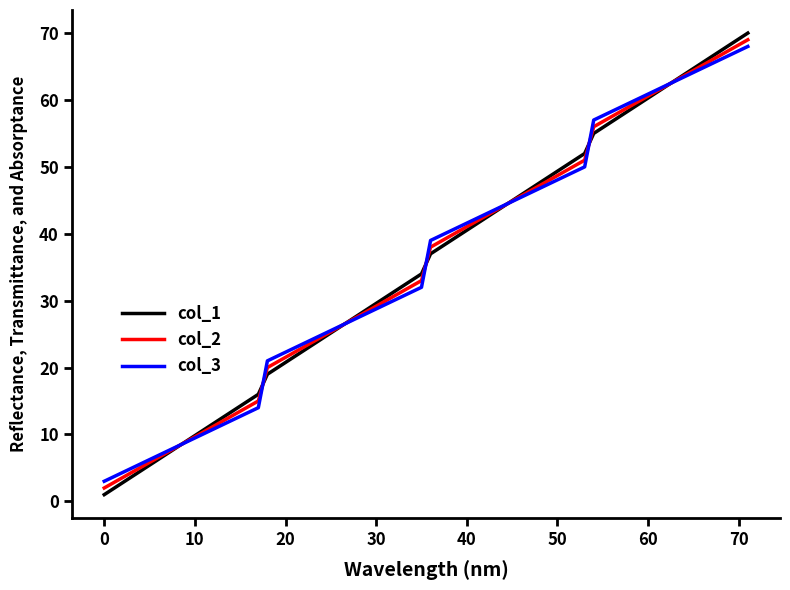

How many series are shown in this chart?

3